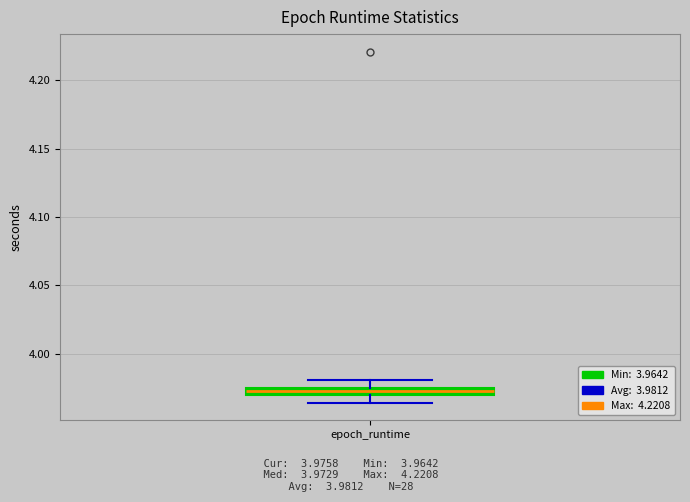

Where is the lower edge of the box for epoch_runtime on the y-axis? The values are not printed on the chart, so give them approximately, as read against the axis.

3.970